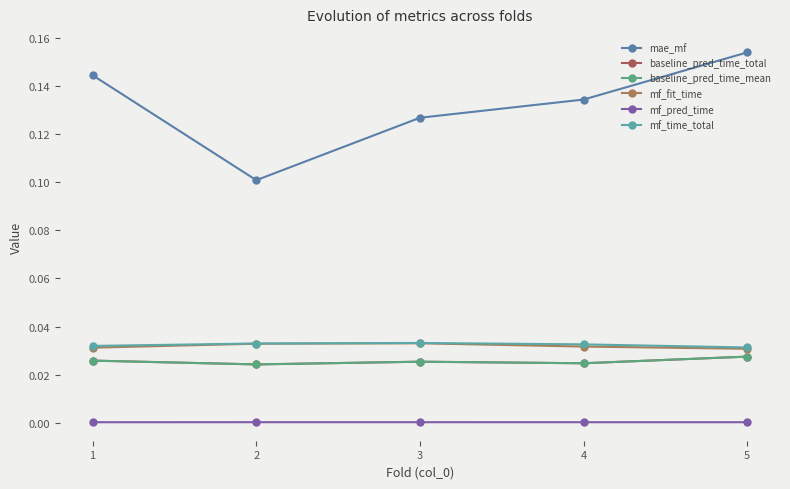

Does the chart have visible grid lines?

No